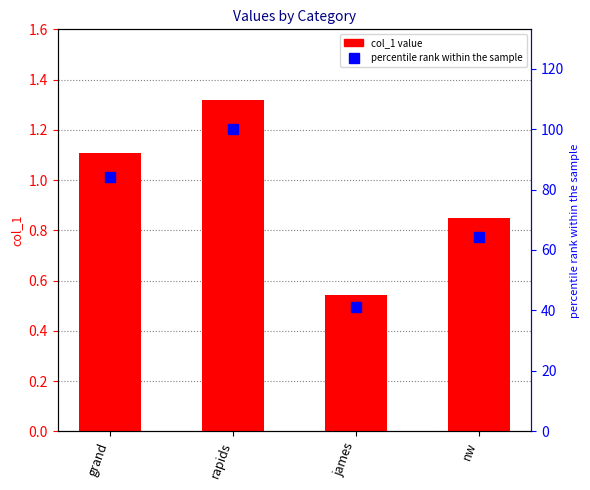

What is the difference between the maximum and minimum values in the col_1 series?

0.8